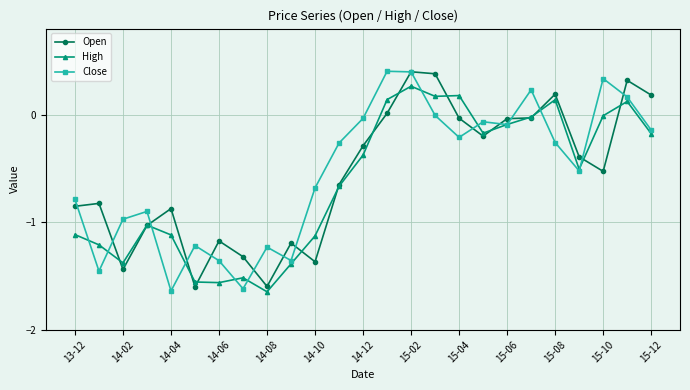

How many distinct data groups are displayed?

3